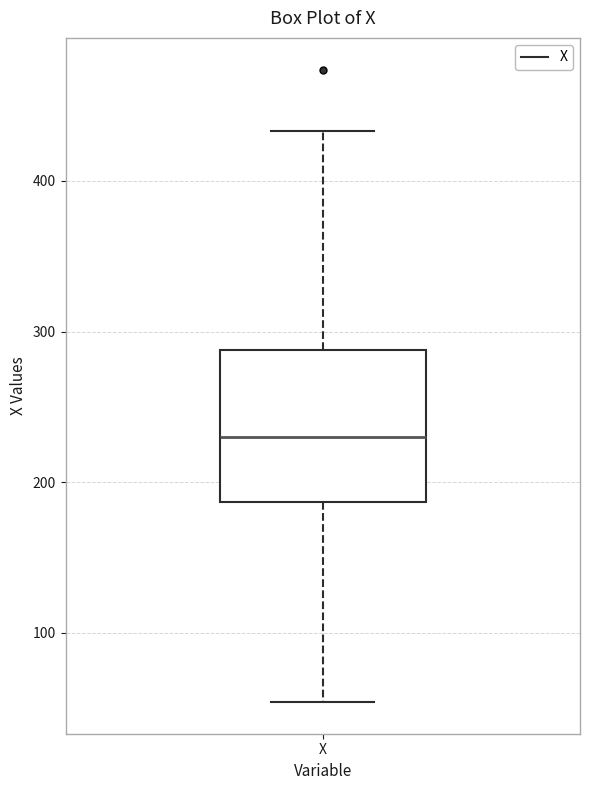

Transcribe this box plot: give where the median line is, the range the box spans, and where the two whiskers end, as read against the y-axis. The values are not printed on the chart, so give them approximately, as read against the axis.

median 230, box 190 to 290, whiskers 50 to 430